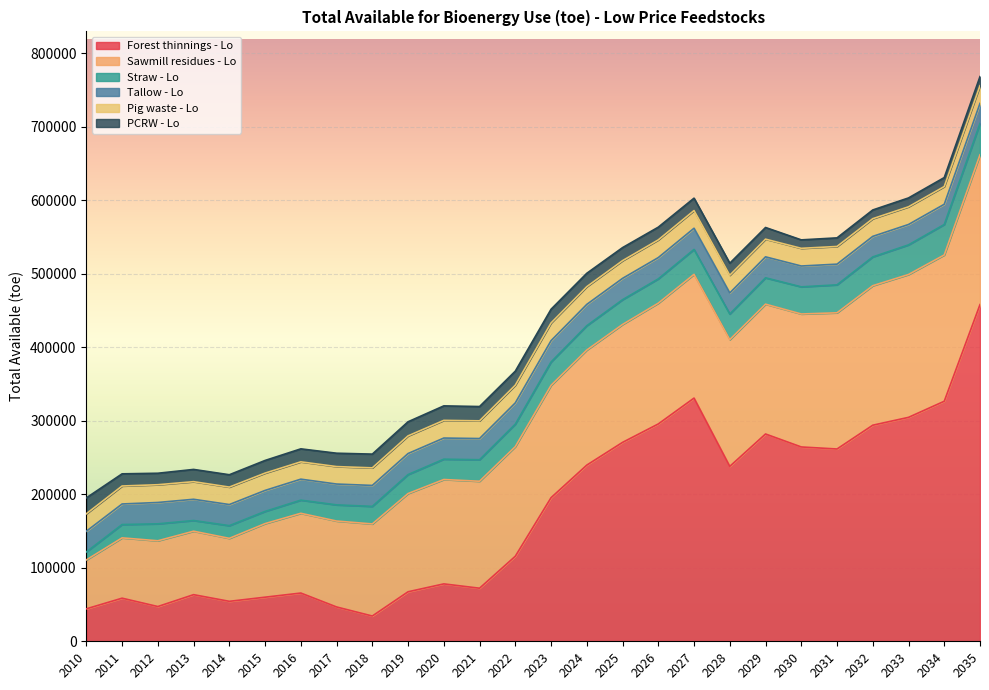

Where is Forest thinnings - Lo nearest to the value 246314?

2024